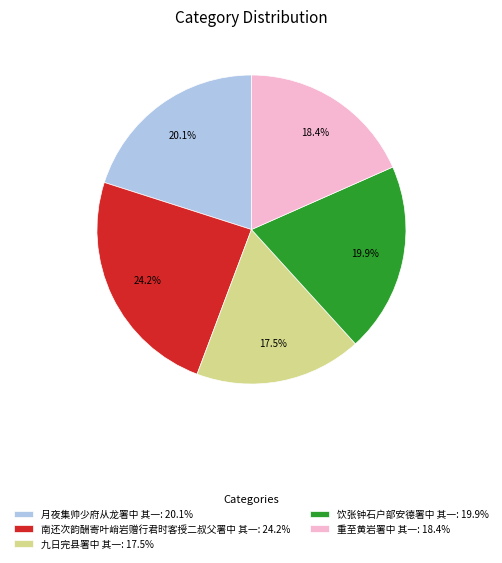

Which category has the smallest portion of the pie?

九日完县署中 其一